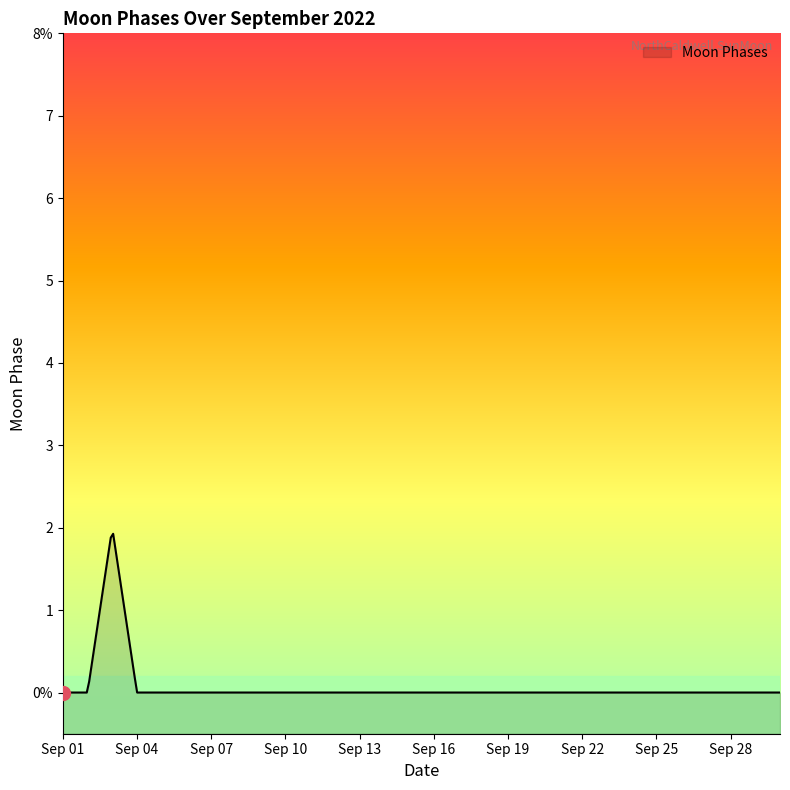

Rank the categories by value from lowest to highest.

2022-09-01, 2022-09-02, 2022-09-04, 2022-09-05, 2022-09-06, 2022-09-07, 2022-09-08, 2022-09-09, 2022-09-10, 2022-09-11, 2022-09-12, 2022-09-13, 2022-09-14, 2022-09-15, 2022-09-16, 2022-09-17, 2022-09-18, 2022-09-19, 2022-09-20, 2022-09-21, 2022-09-22, 2022-09-23, 2022-09-24, 2022-09-25, 2022-09-26, 2022-09-27, 2022-09-28, 2022-09-29, 2022-09-30, 2022-09-03